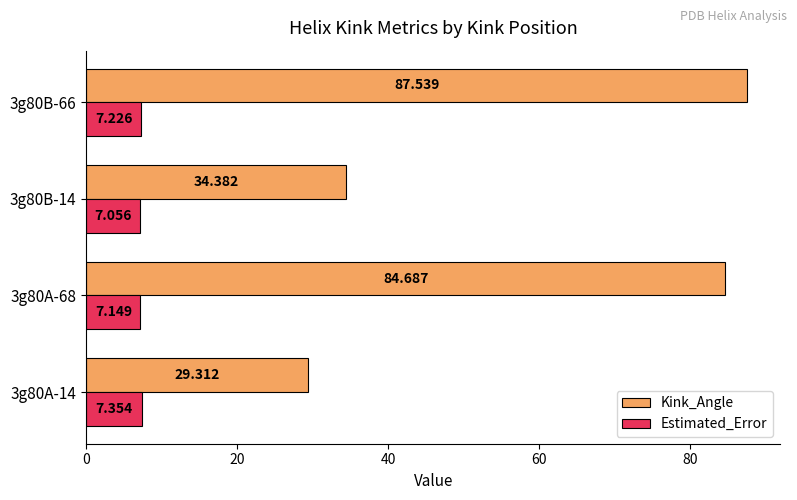

Is the value of Estimated_Error at 3g80A-68 greater than the value of Kink_Angle at 3g80A-14?

No